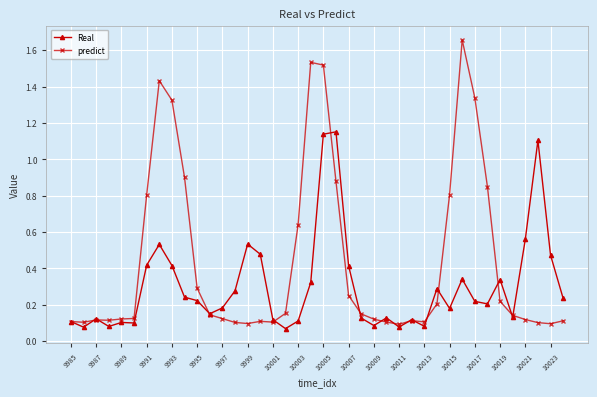

True or false: predict has more than 0 interior local peaks.

True